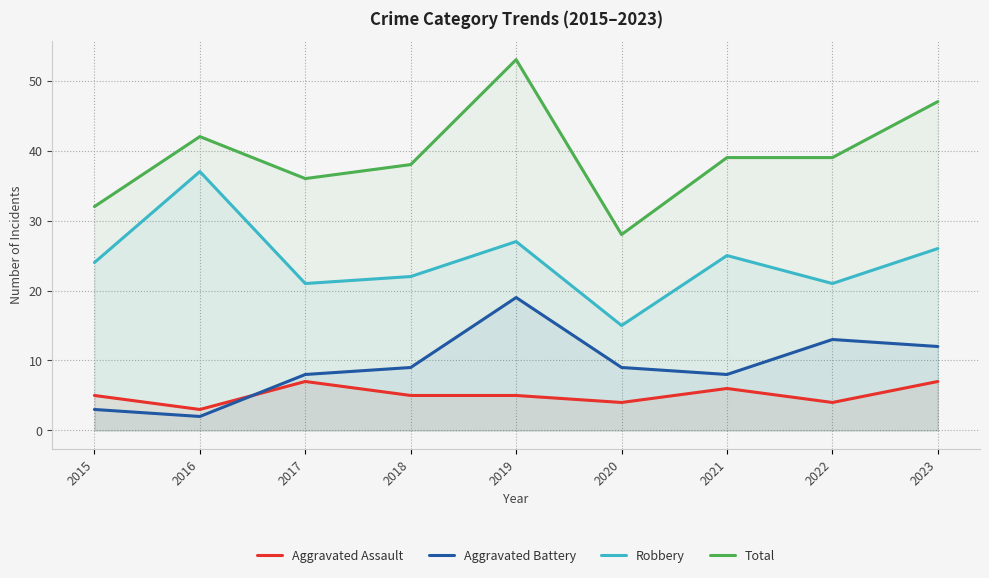

What is the total value across all series at 2017?

72